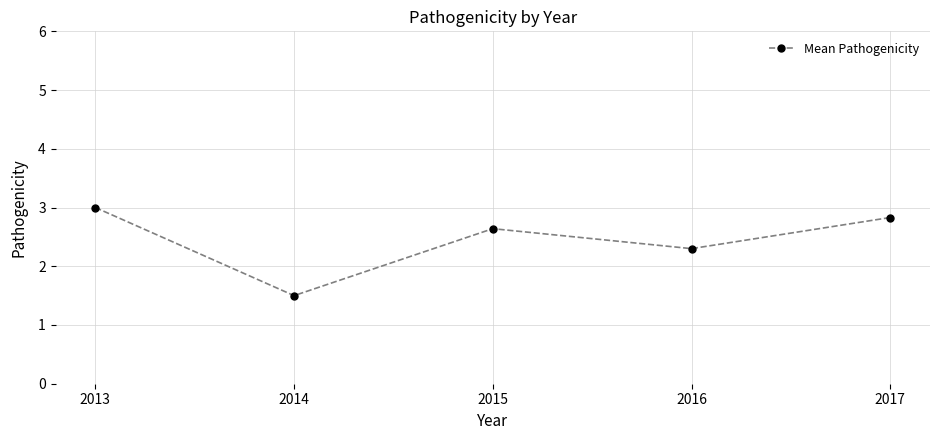

What is the greatest value displayed?

3.0